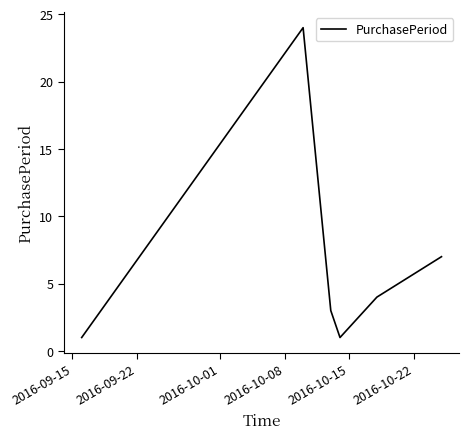

What is the difference between the second highest and second lowest values?

6